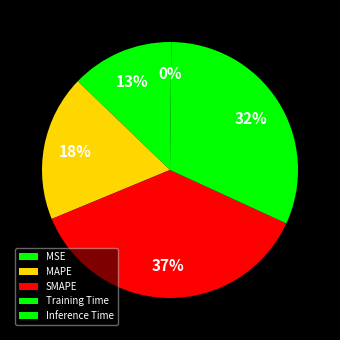

To the nearest percent, what is the combined percentage of MAPE and MSE?

31%